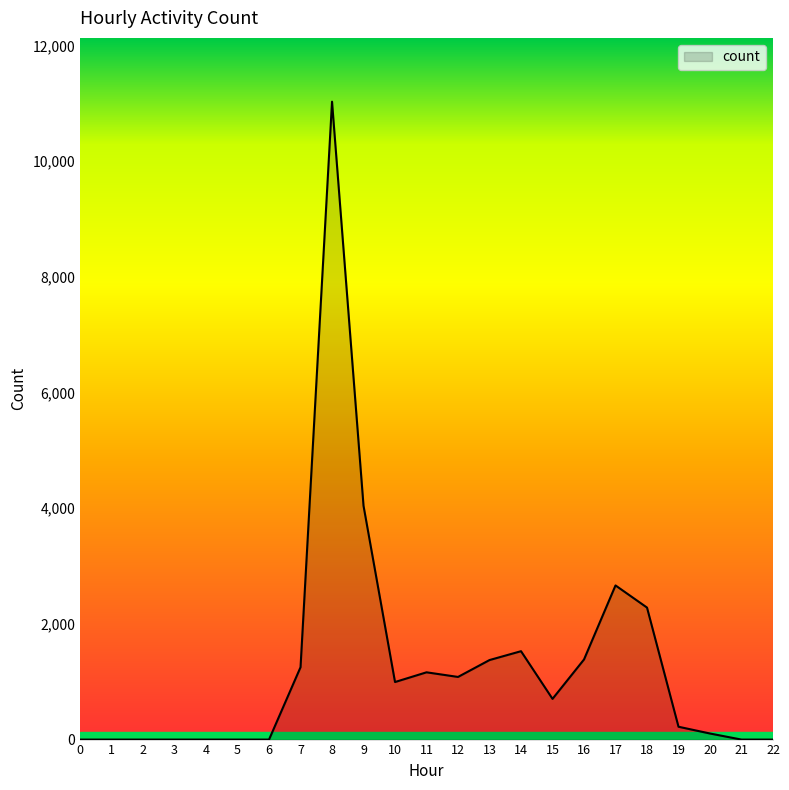

The chart shows a value of 222 at 19. True or false?

True